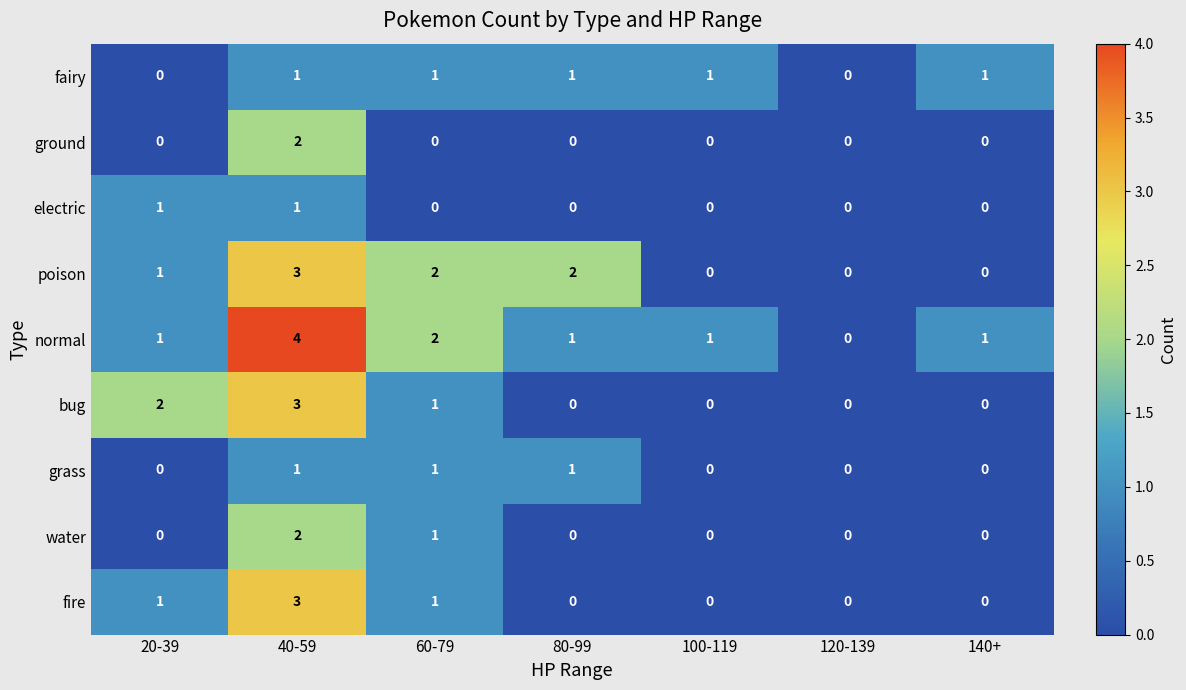

Which series has the widest spread of values?

normal